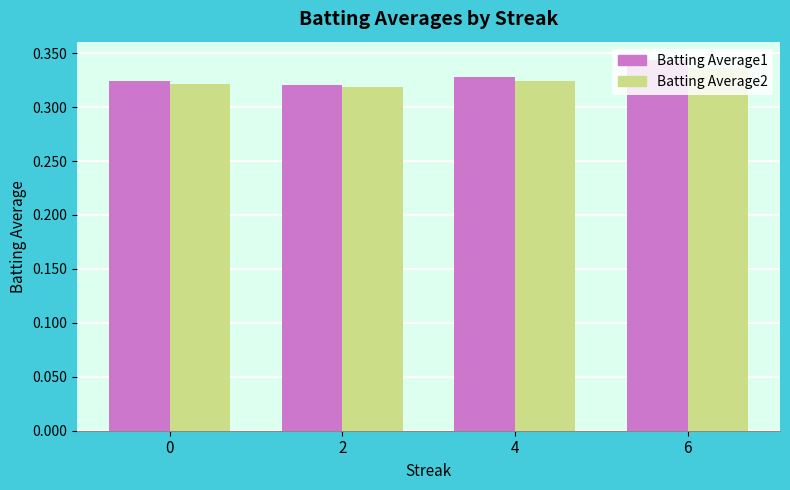

The value of Batting Average1 at 4 is 0.5. True or false?

False